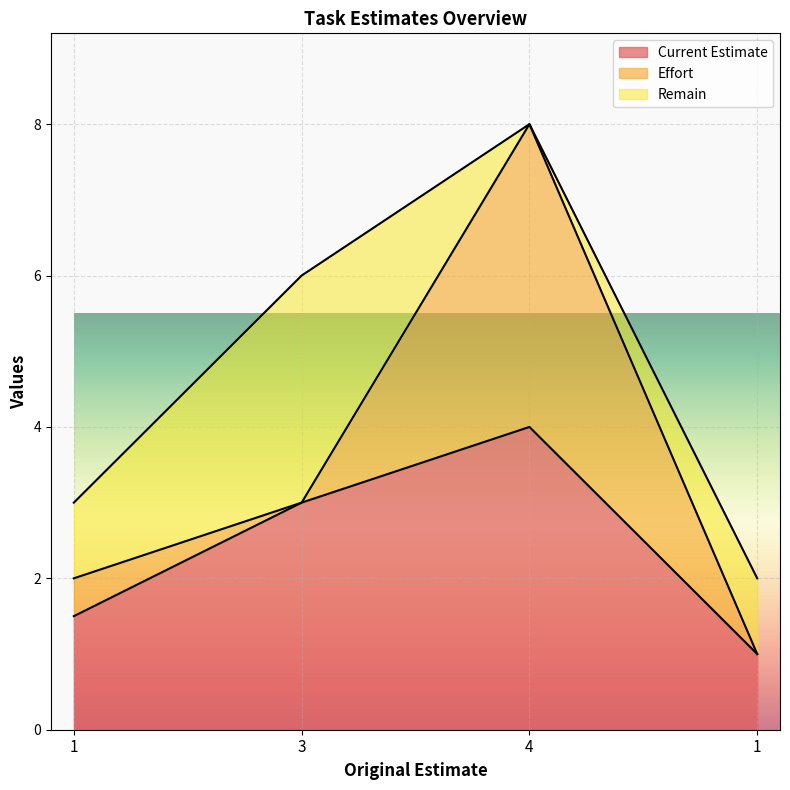

What is the sum of all Current Estimate values?

9.5